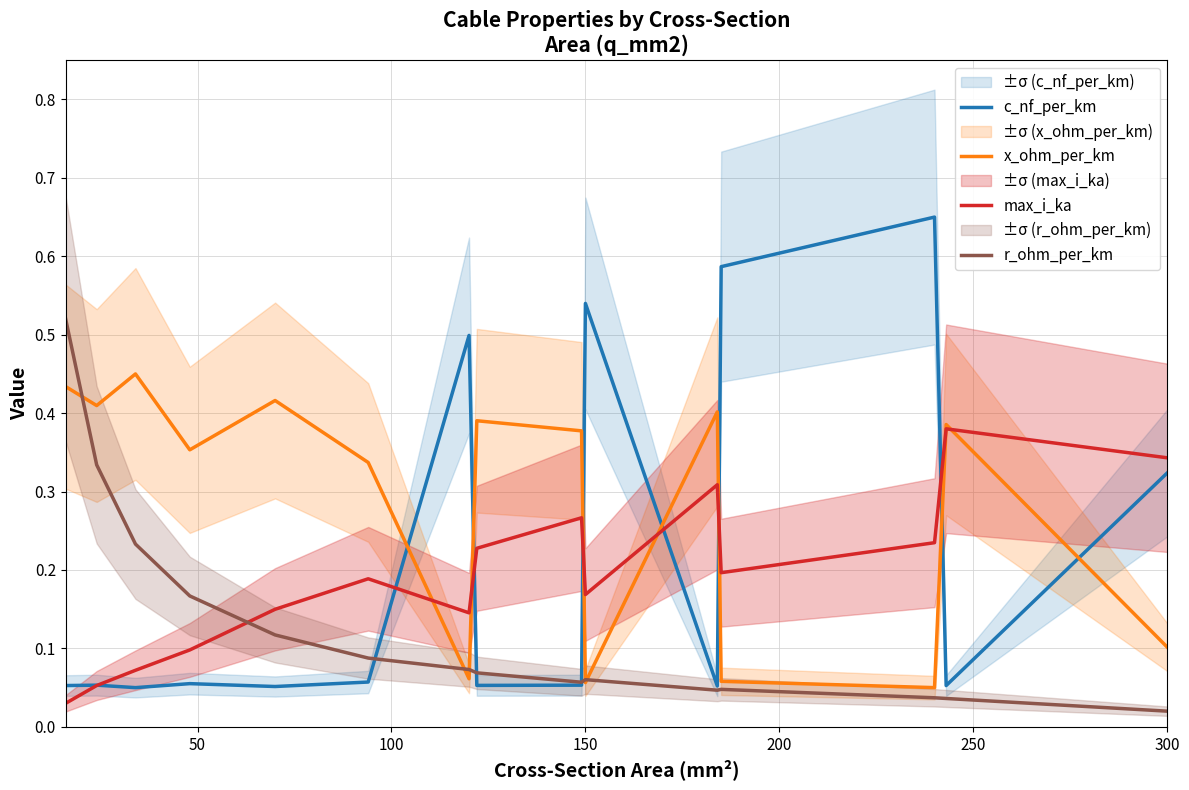

Which series has the largest range (max minus min)?

c_nf_per_km